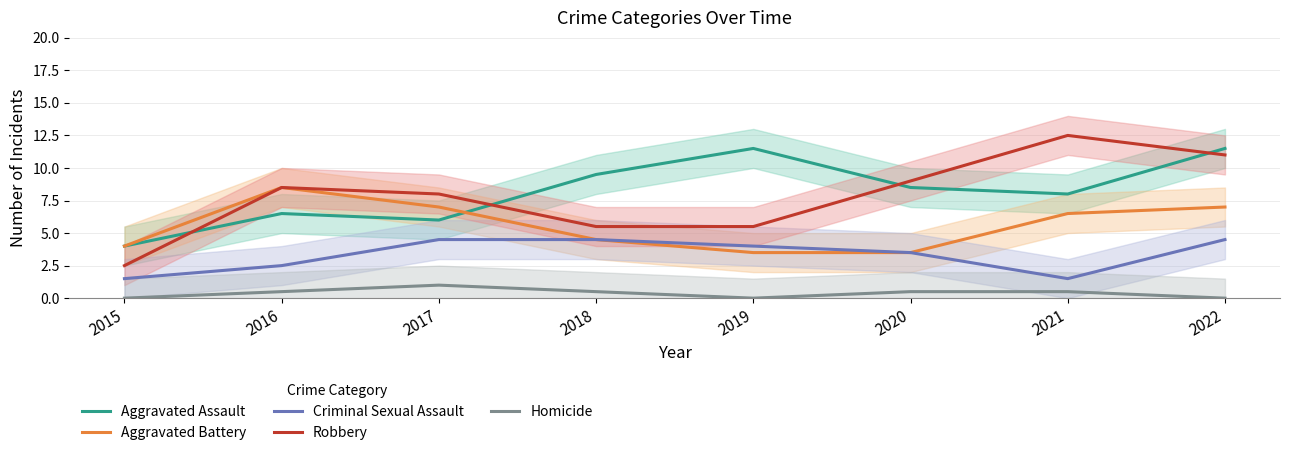

Which label corresponds to the largest value in the chart?

2021